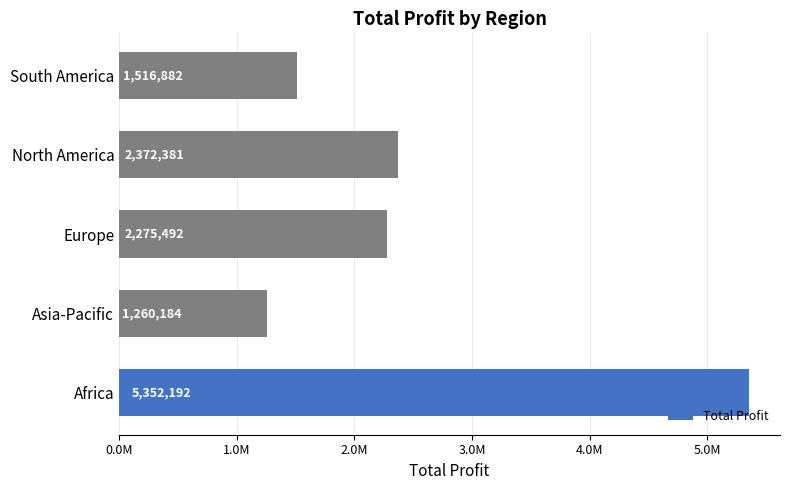

Does the chart contain any negative values?

No